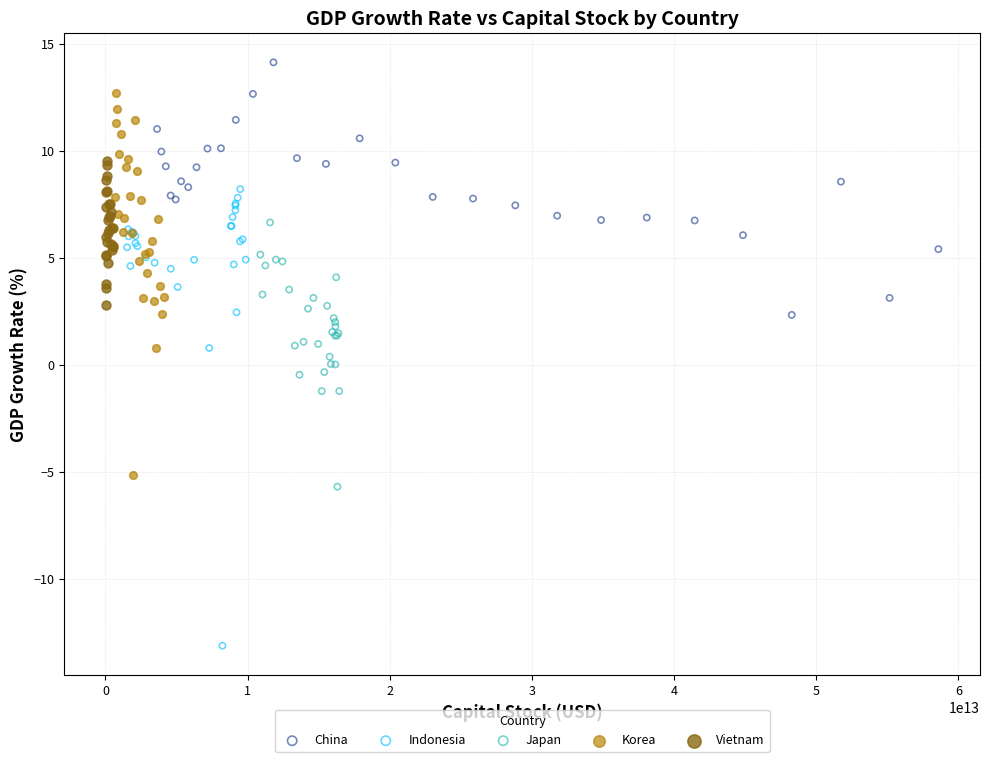

Which series contains the highest Y value?

China